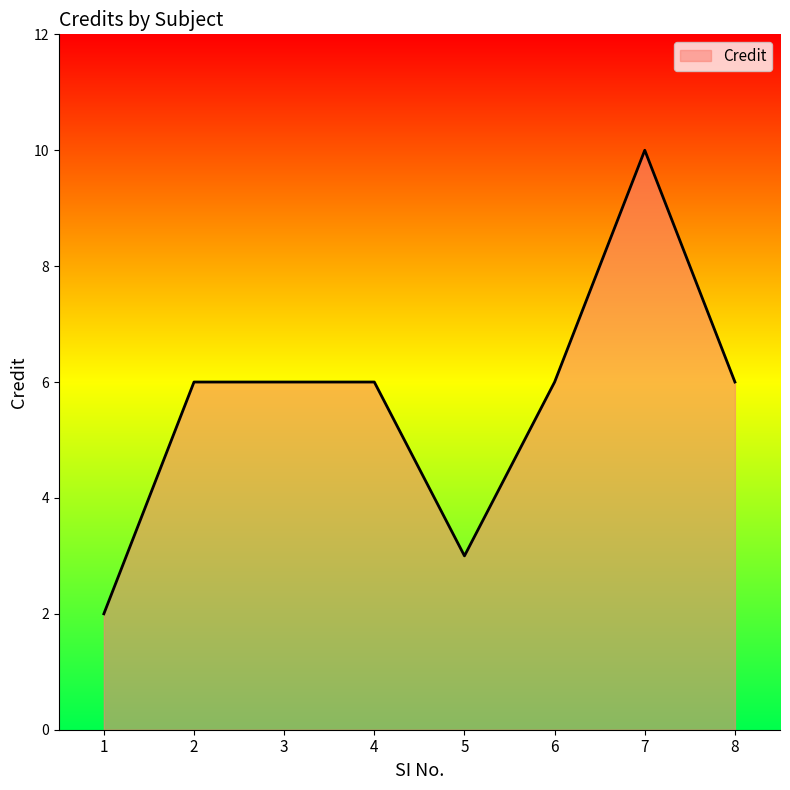

Reading left to right, transcribe all the data shown in this chart.

2	6	6	6	3	6	10	6